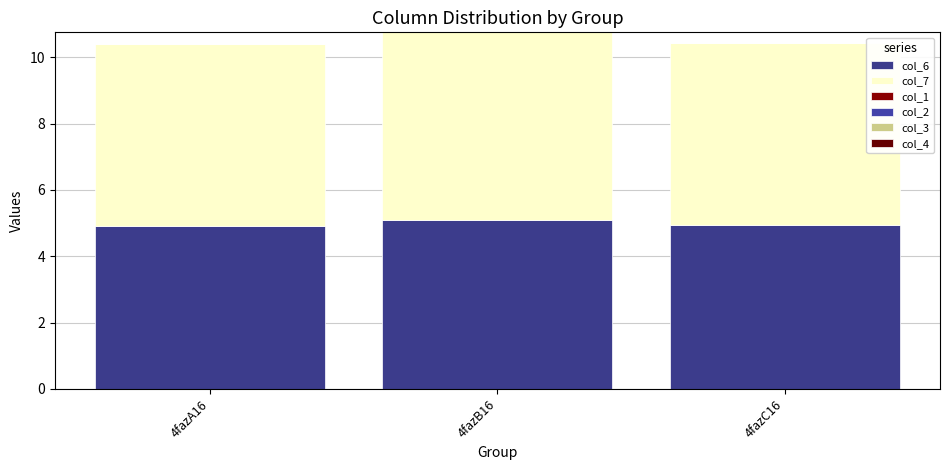

Rank the series by their maximum value, from highest to lowest.

col_7, col_6, col_1, col_2, col_3, col_4